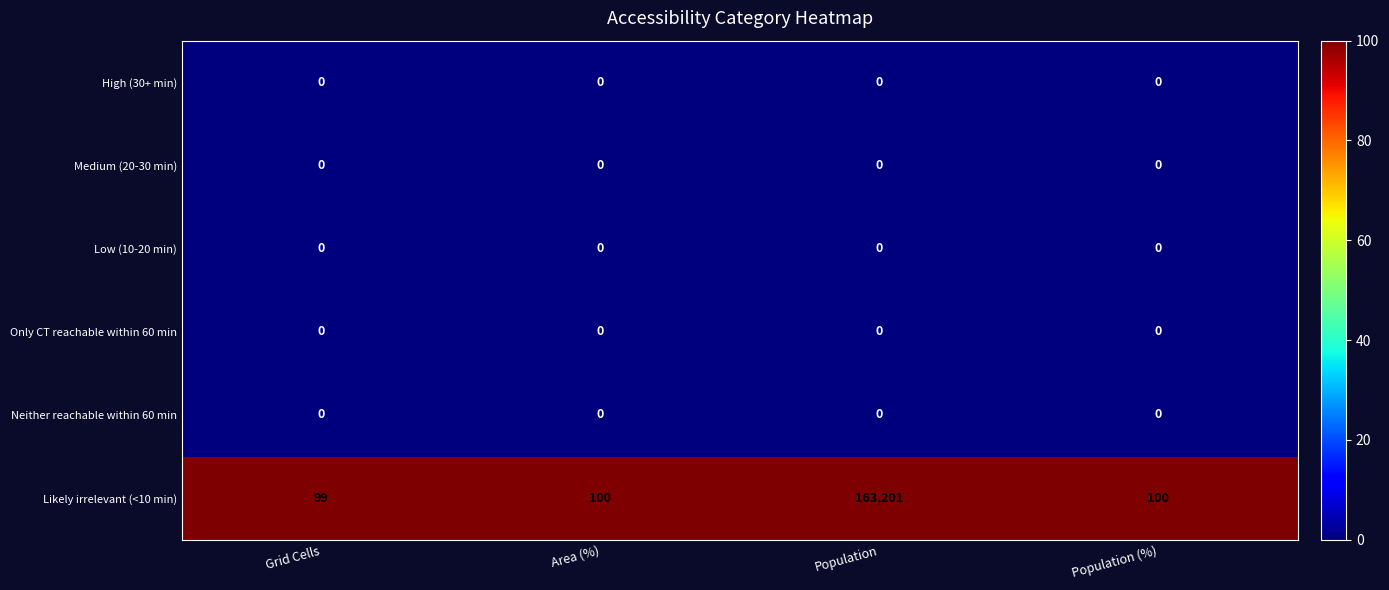

At which category is the sum across all series the highest?

Population